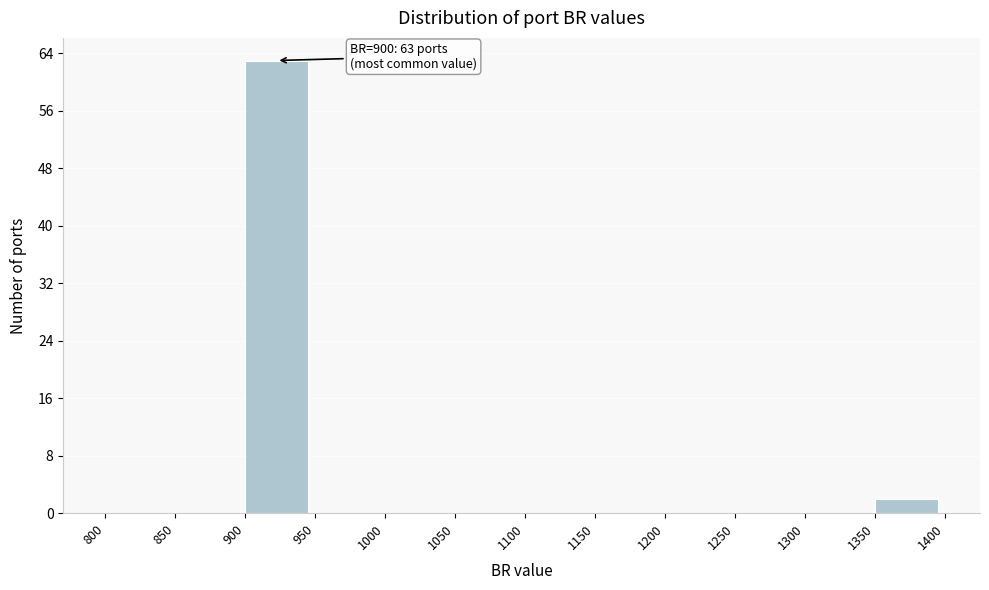

Which range on the x-axis has the tallest bar?

900 to 950